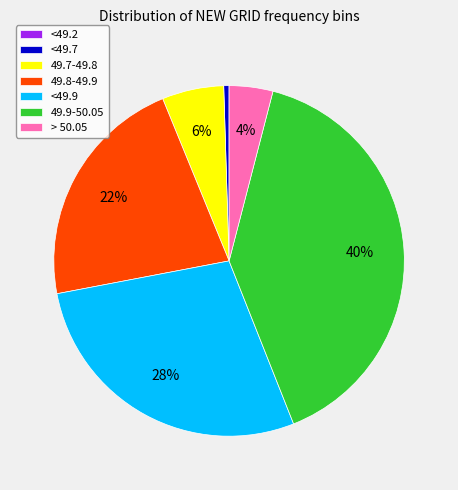

Is it true that 49.9-50.05 is 40% of the pie?

True